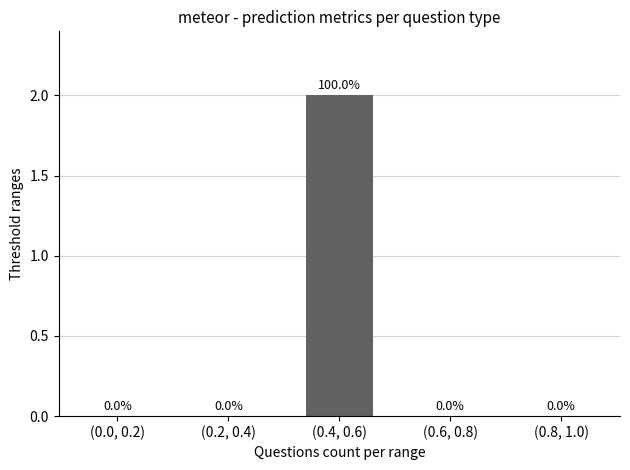

The value at (0.4, 0.6) is 1. True or false?

False